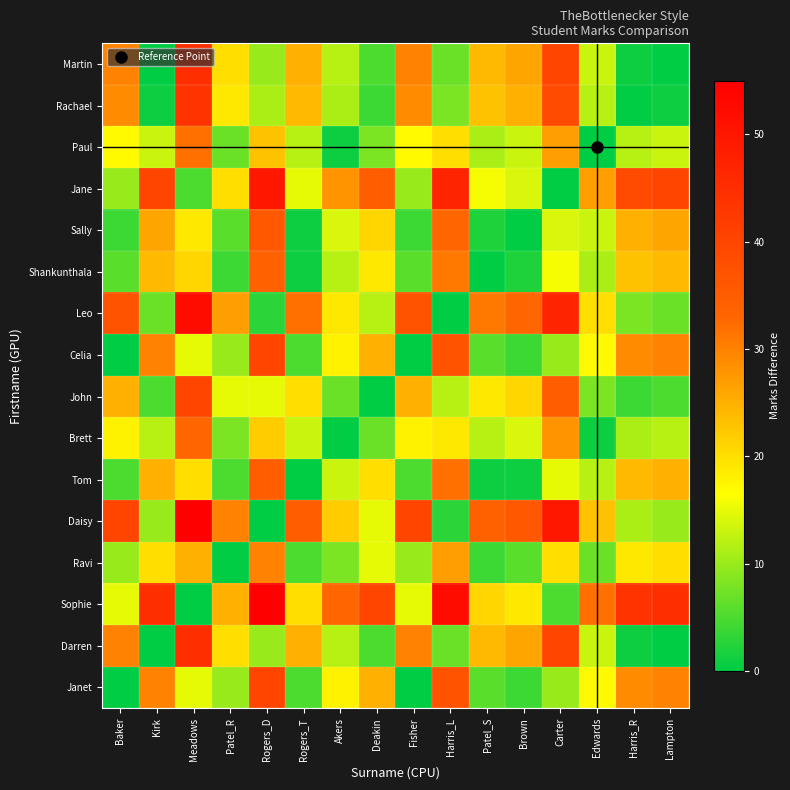

At which category is the sum across all series the highest?

Meadows